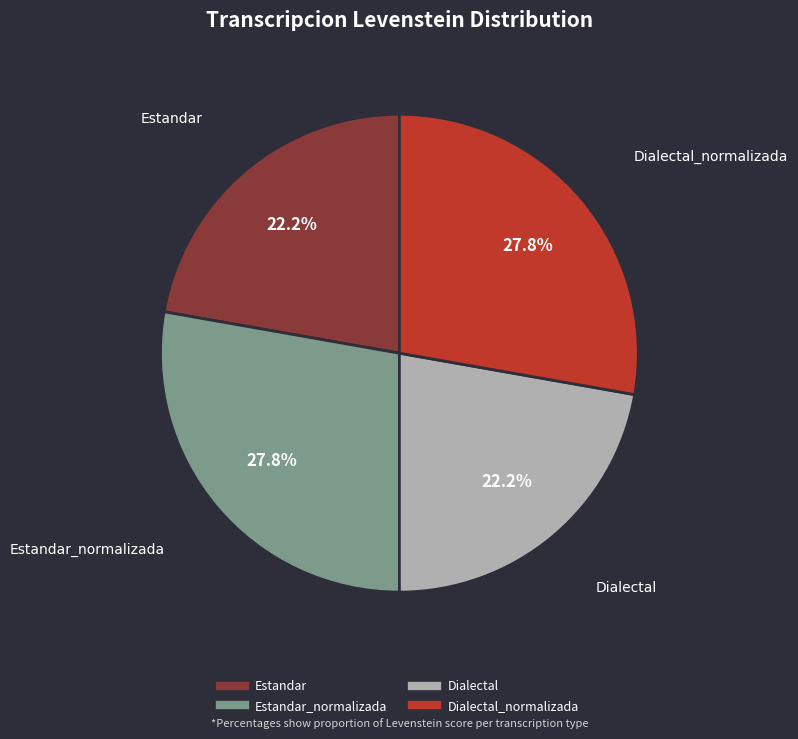

To the nearest percent, what is the average slice percentage?

25%